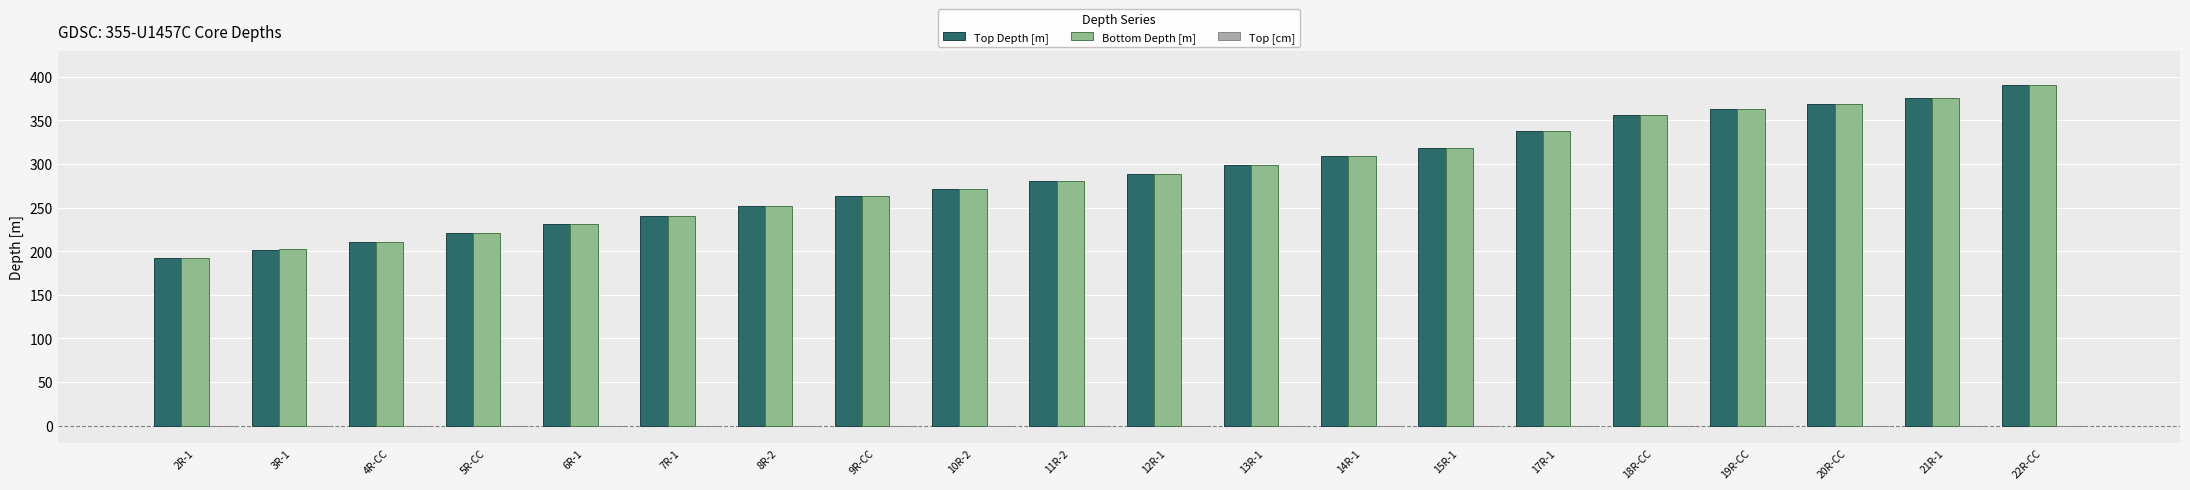

What is the label of the 19th bar from the left?

21R-1